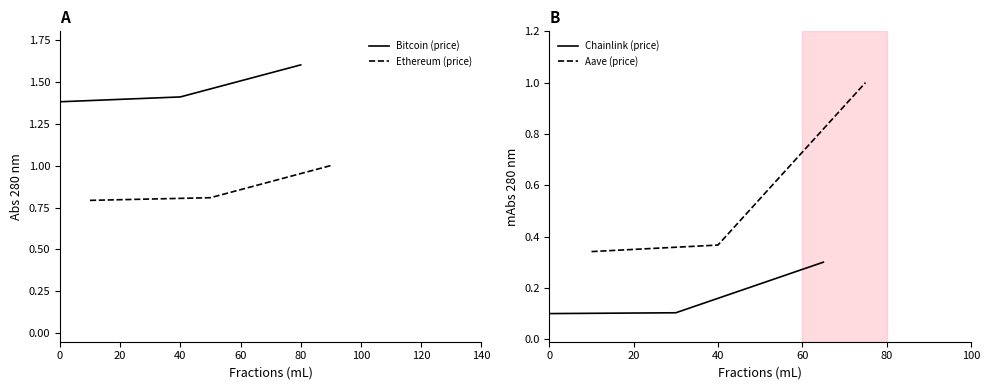

What is the sum of all Aave (price) values?

1.7